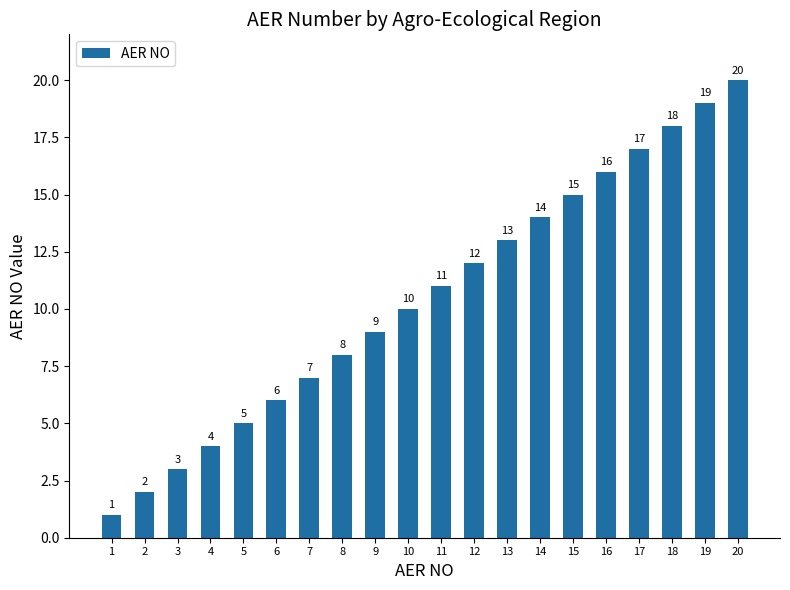

What is the sum of the values at 19 and 4?

23